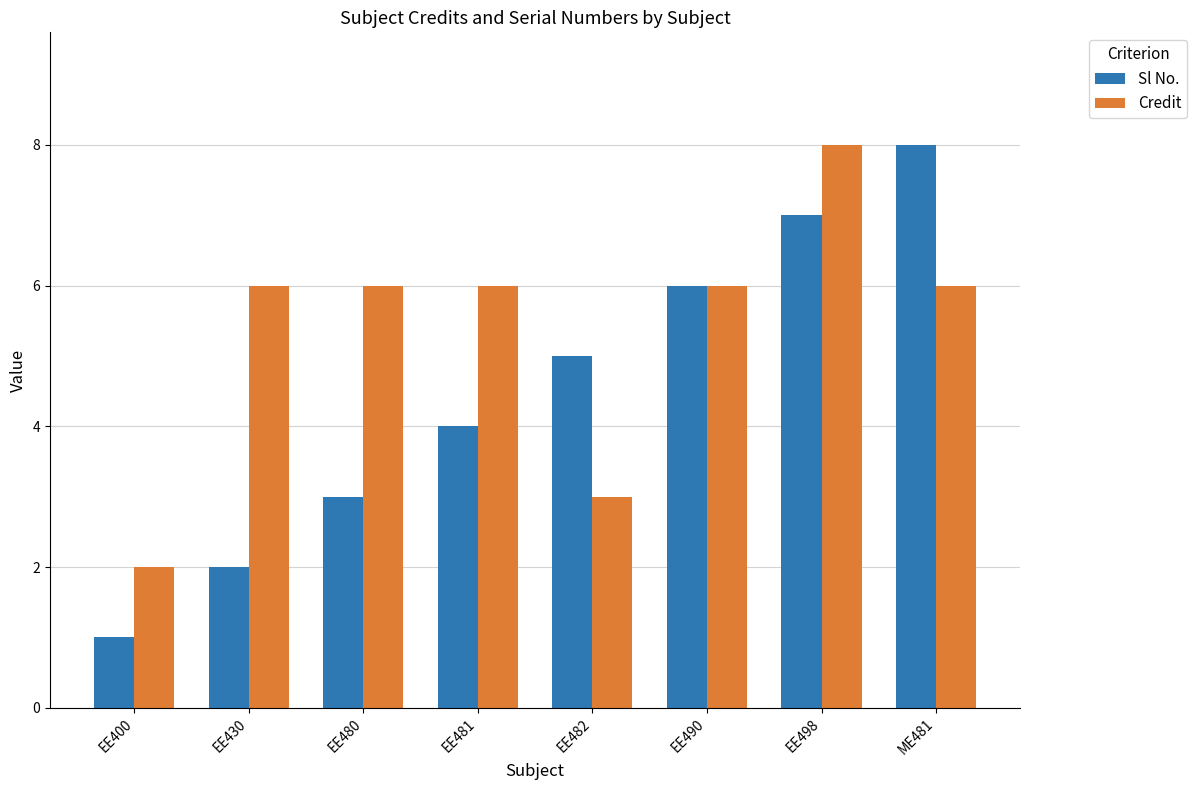

Count the Credit values in the range 6 to 7.

5